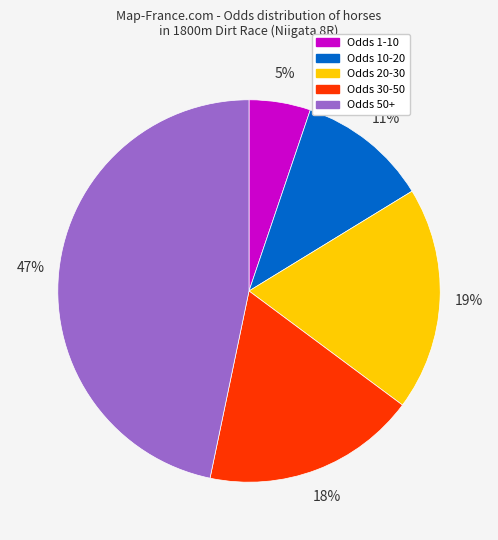

To the nearest percent, what is the difference between the largest and smallest slice percentages?

42%